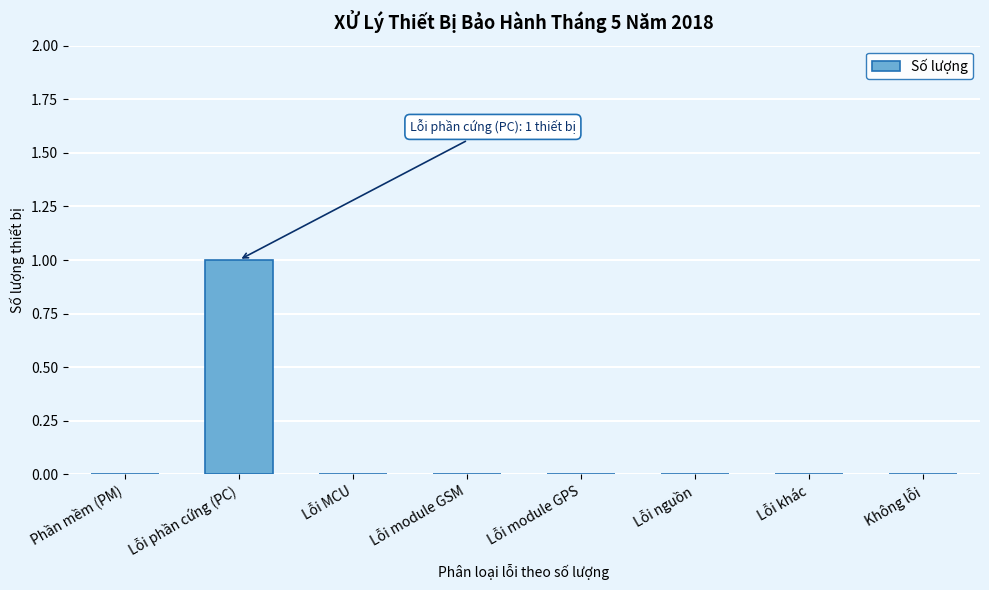

Reading right to left, what are all the values shown in this chart?

Không lỗi=0	Lỗi khác=0	Lỗi nguồn=0	Lỗi module GPS=0	Lỗi module GSM=0	Lỗi MCU=0	Lỗi phần cứng (PC)=1	Phần mềm (PM)=0